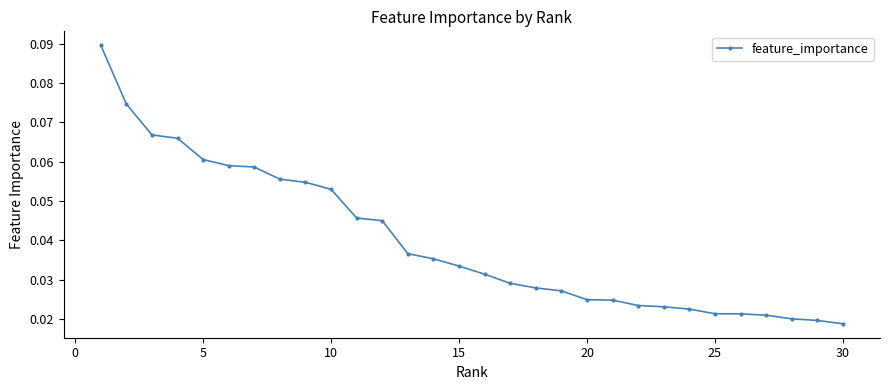

Does the chart have visible grid lines?

No